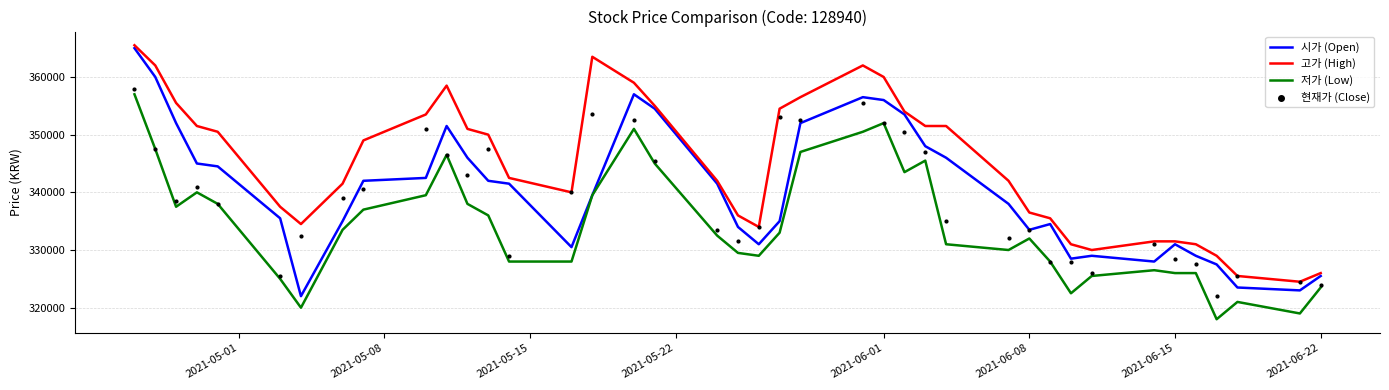

Which series contains the highest Y value?

고가 (High)